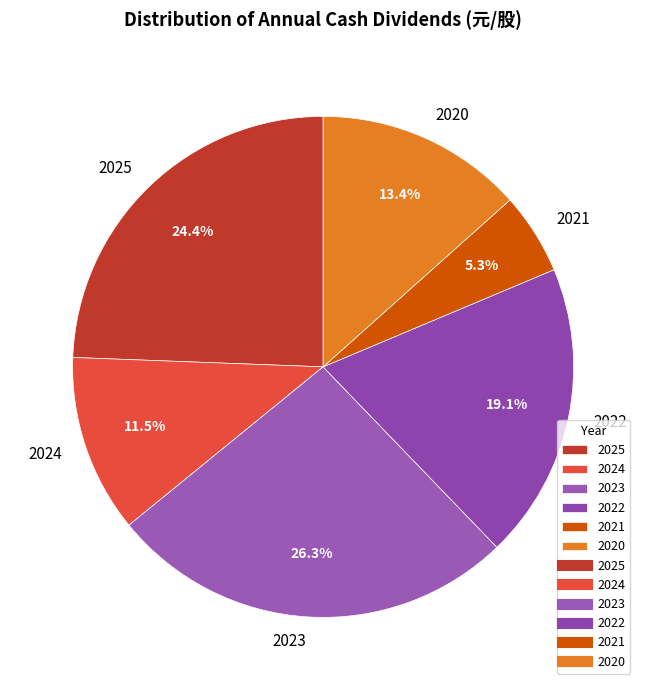

Which category has the smallest portion of the pie?

2021